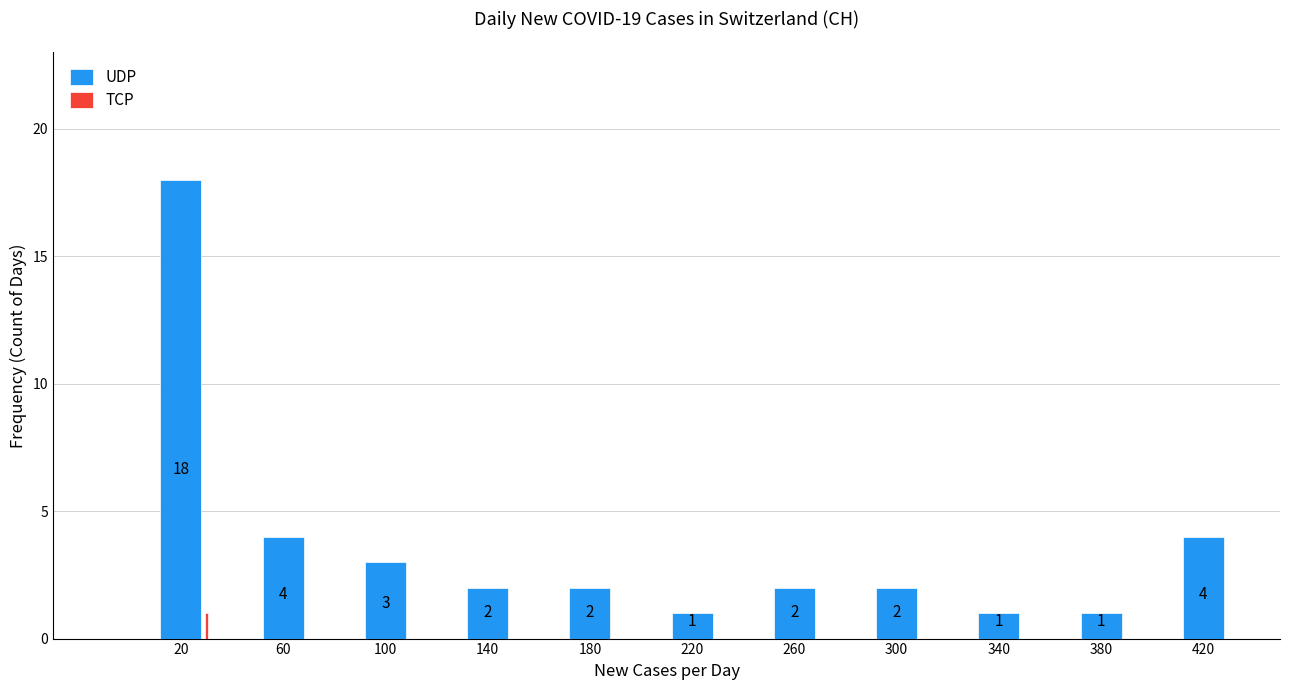

True or false: UDP has a value of 2 at 180.

True